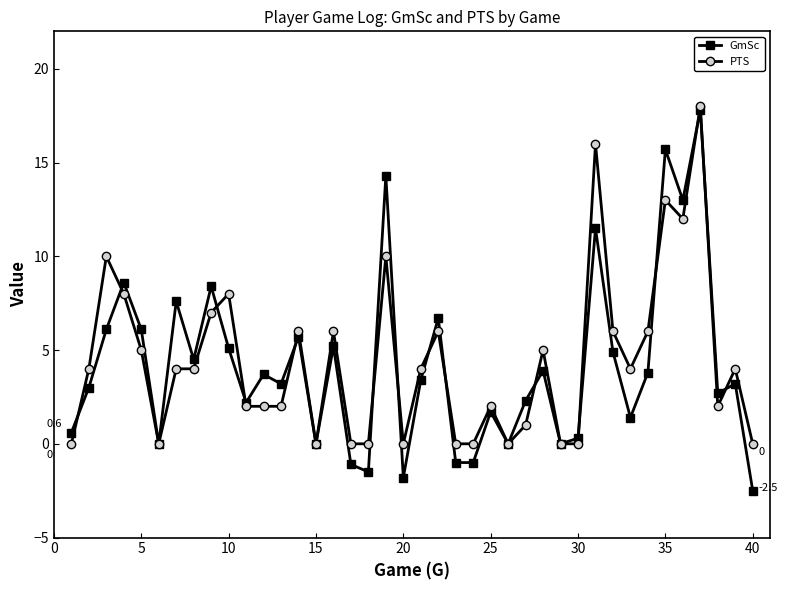

At how many categories does at least one series exceed 11?

5